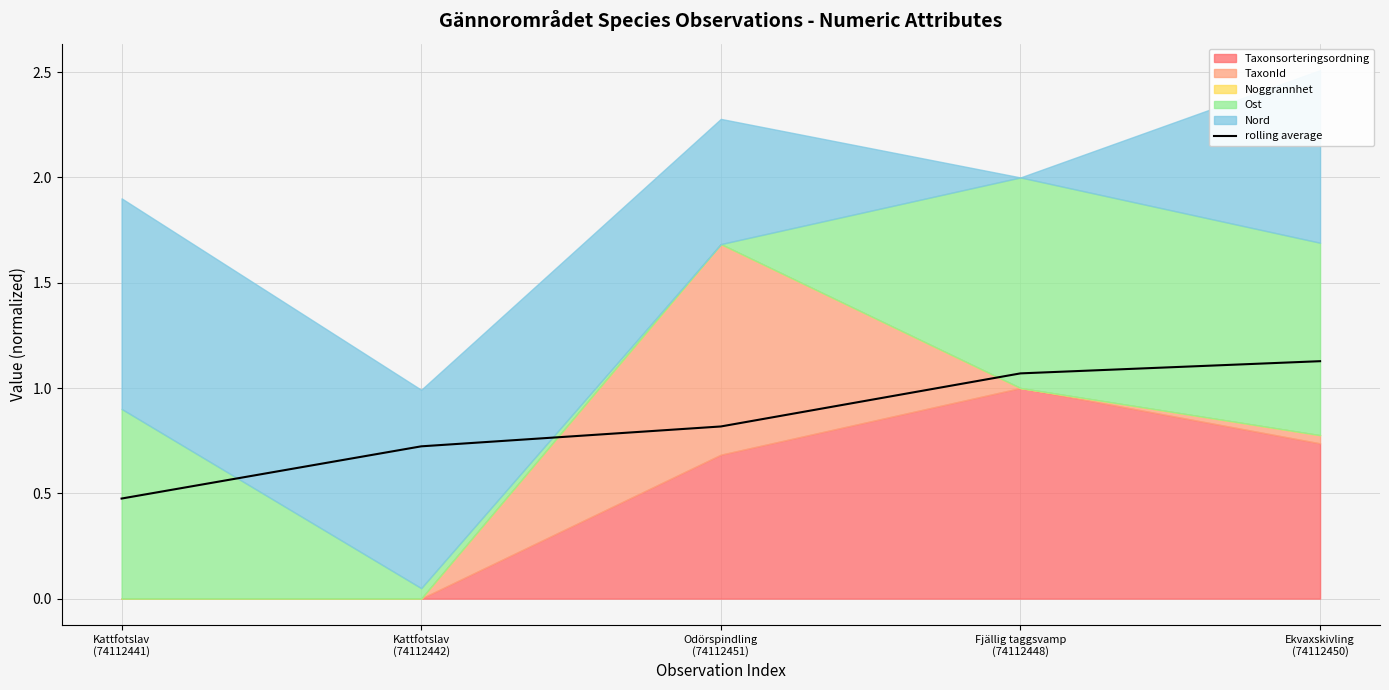

What is the value of the 5th point from the left?

1.1